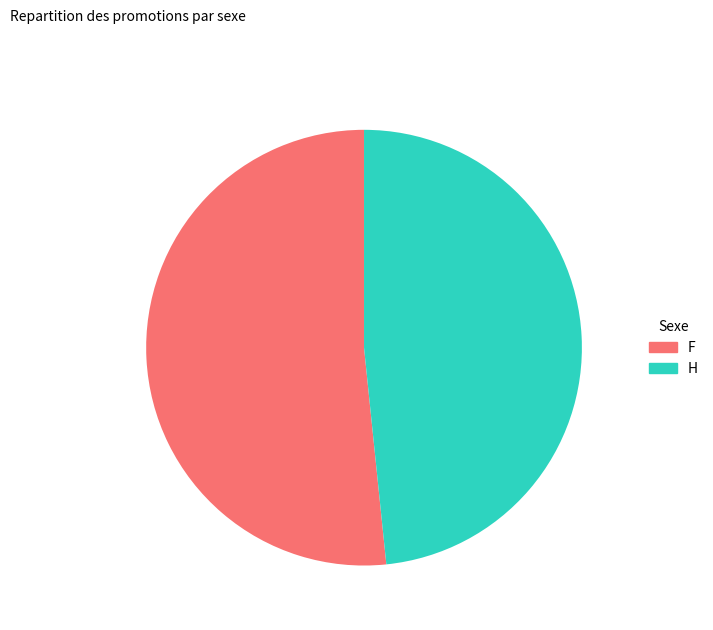

True or false: H accounts for 37% of the total.

False